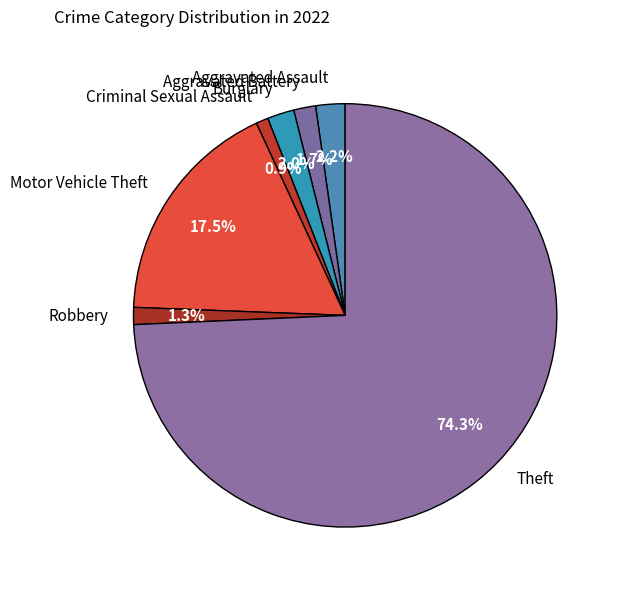

How many slices are in this pie chart?

7